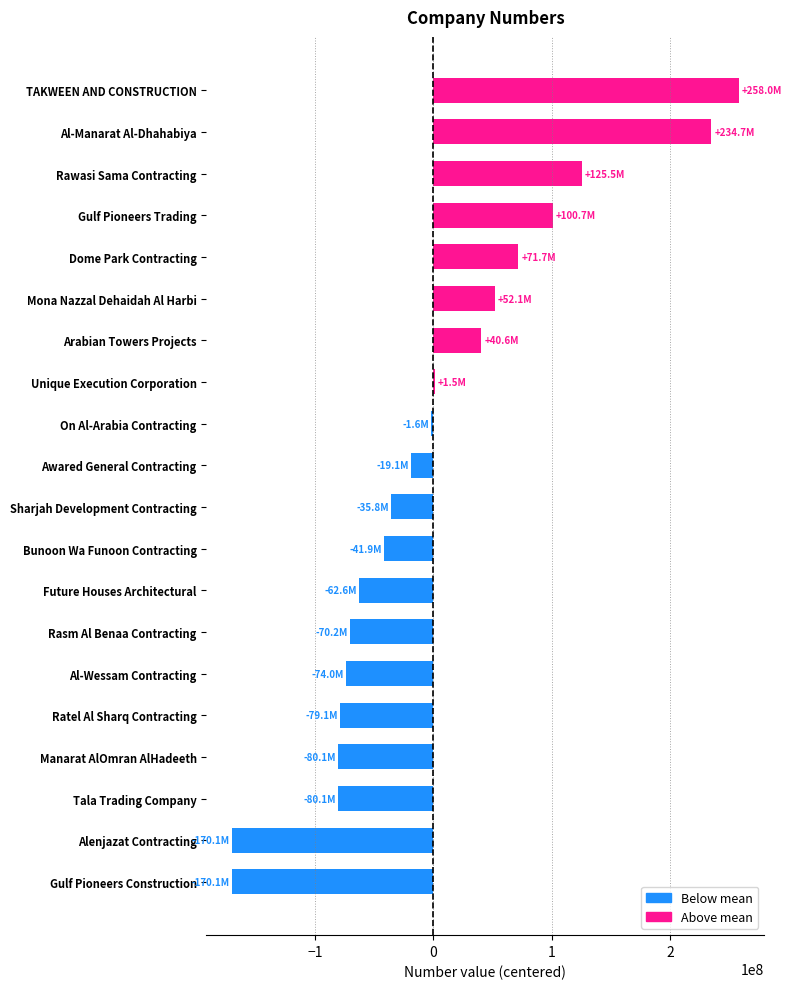

Count the number of data series in this chart.

1